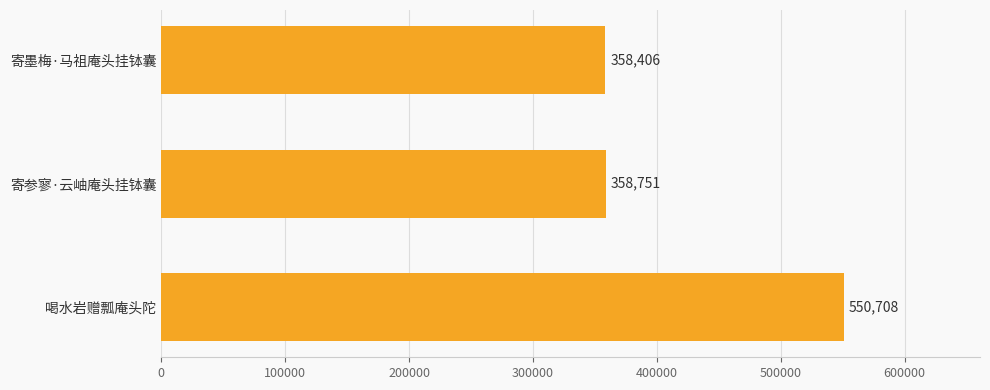

Which category has the highest value across all series?

喝水岩赠瓢庵头陀